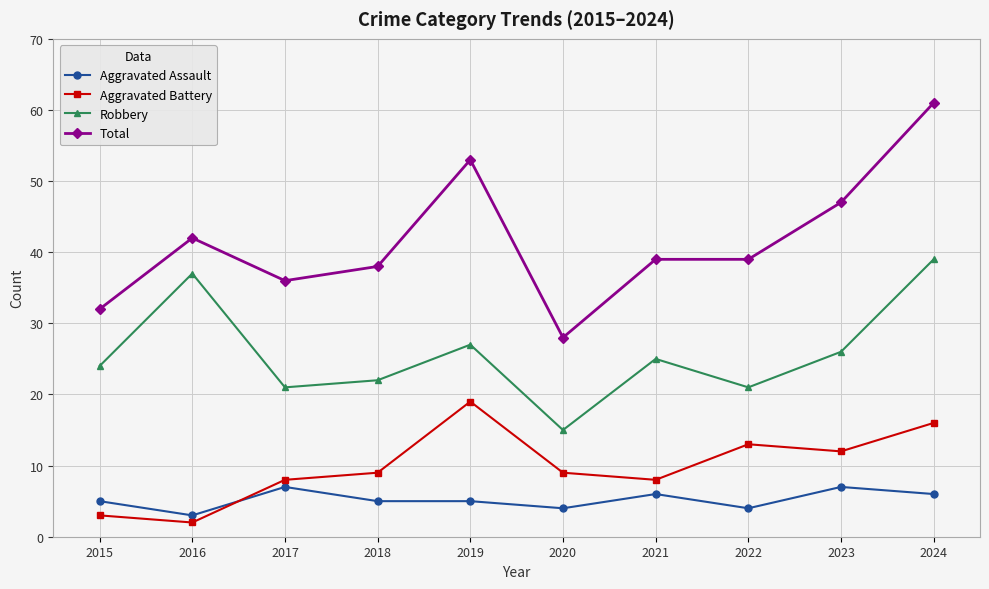

At which category is the sum across all series the highest?

2024